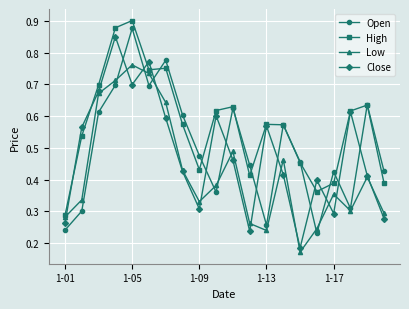

Does the chart display data point markers on the line(s)?

Yes